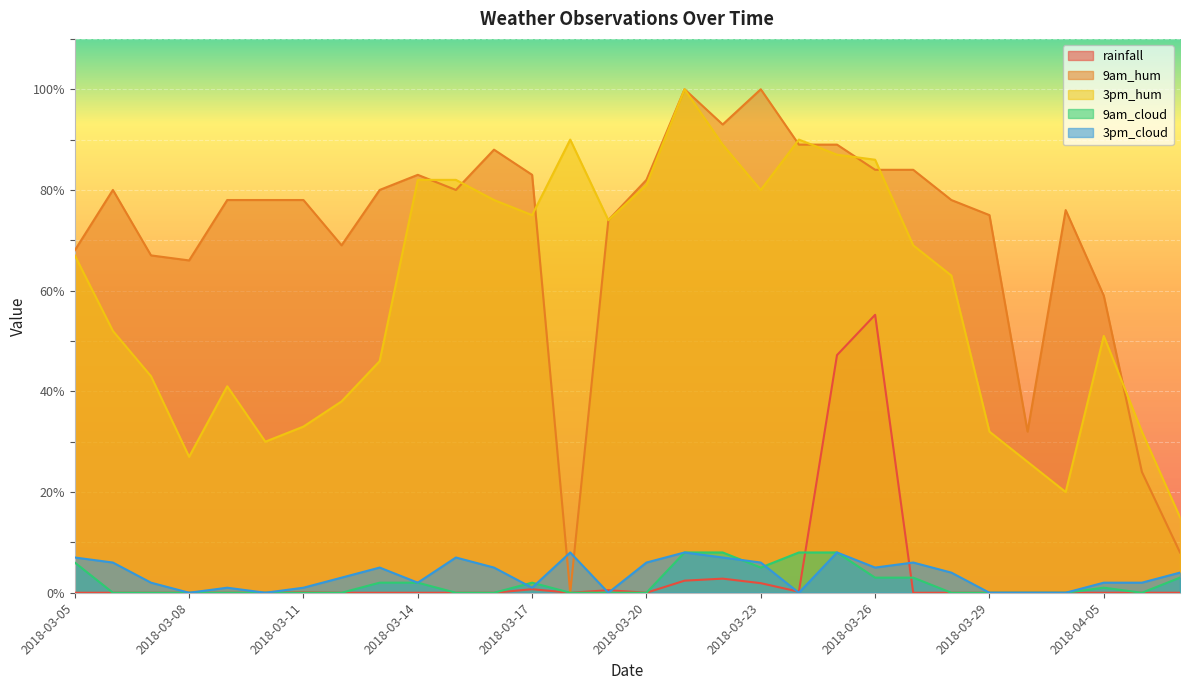

What is the sum of all rainfall values?

111.0